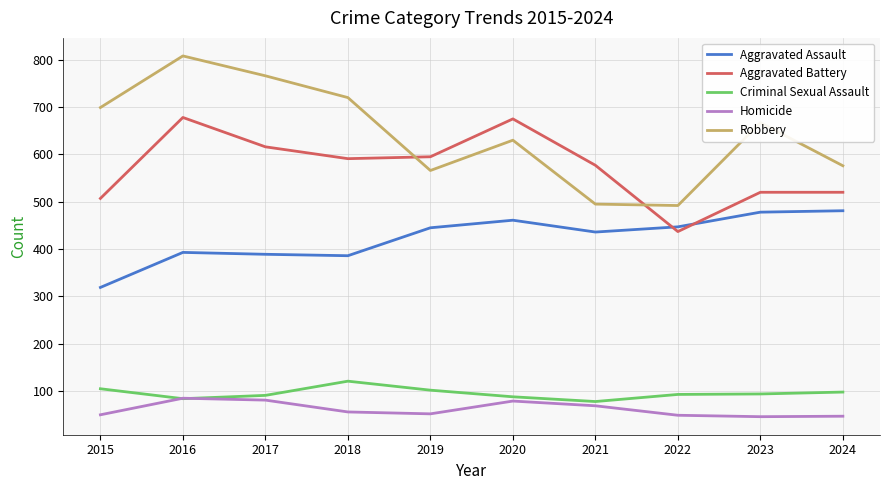

True or false: Aggravated Assault and Criminal Sexual Assault intersect in this chart.

False